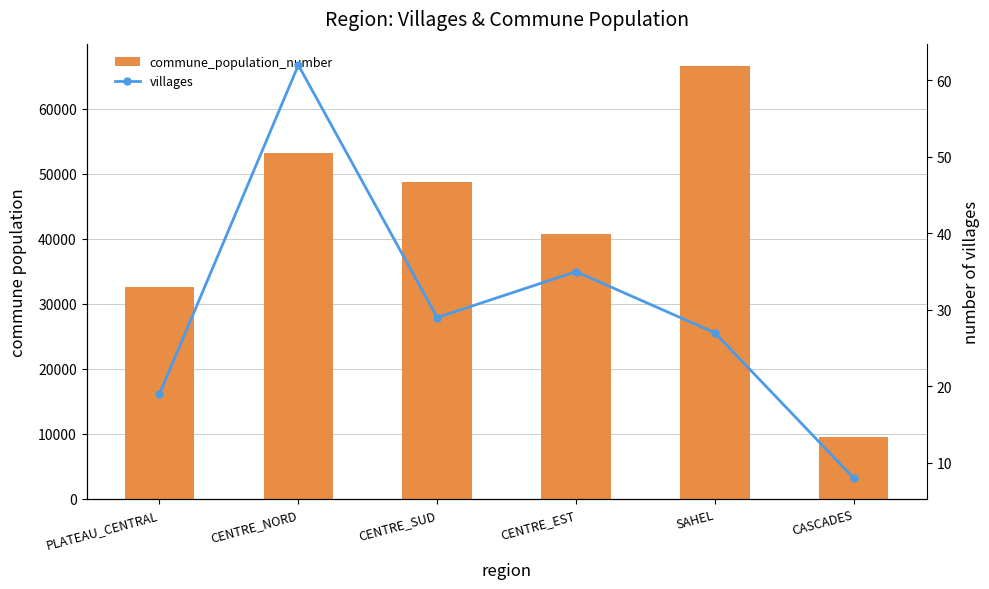

Does the chart contain any negative values?

No